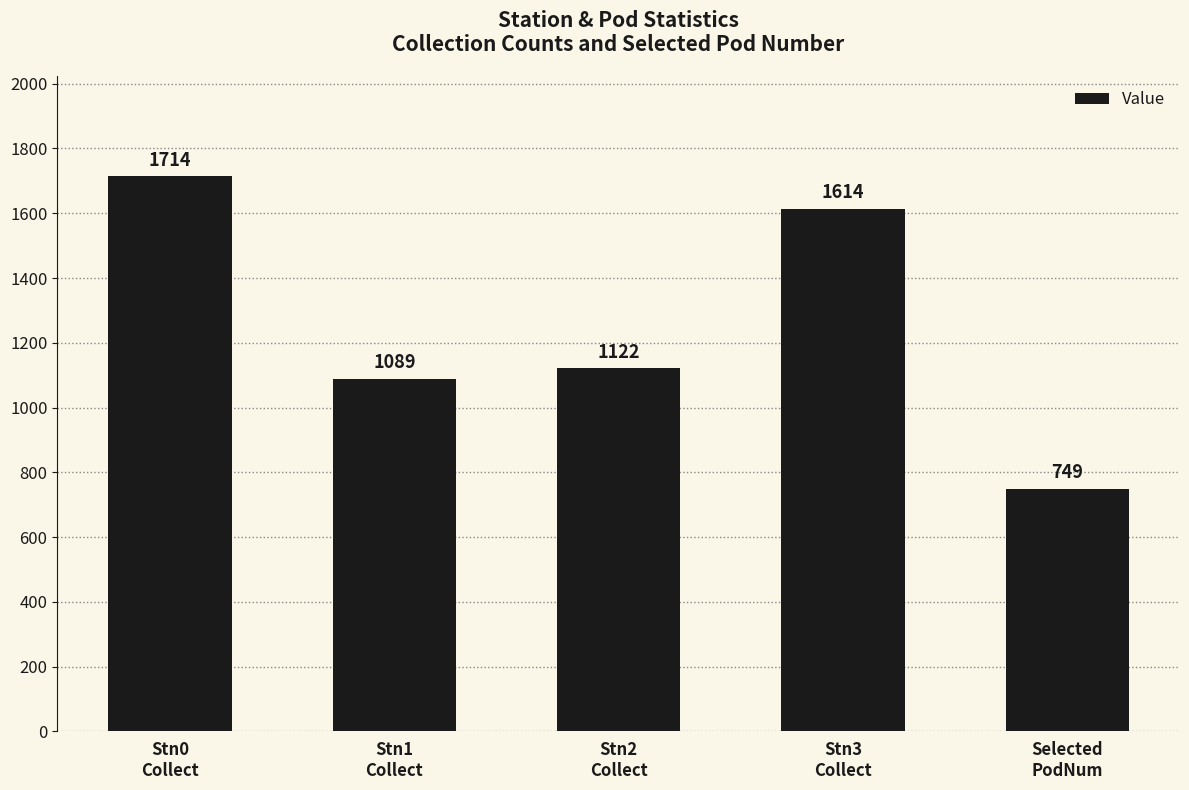

True or false: the data shows 2601 at Stn3
Collect.

False